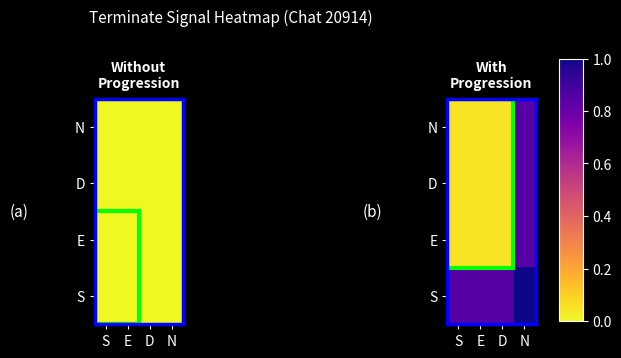

Rank the series at N from highest to lowest value.

S, N, D, E